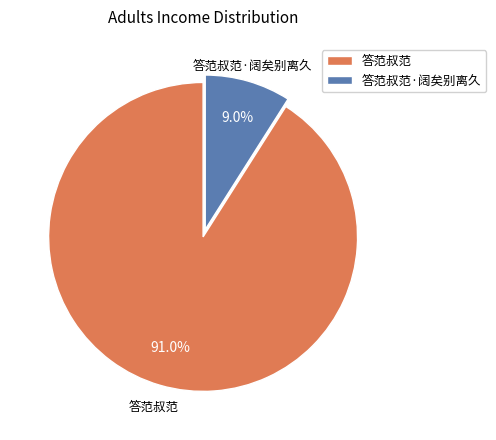

What is the largest slice in the pie chart?

答范叔范